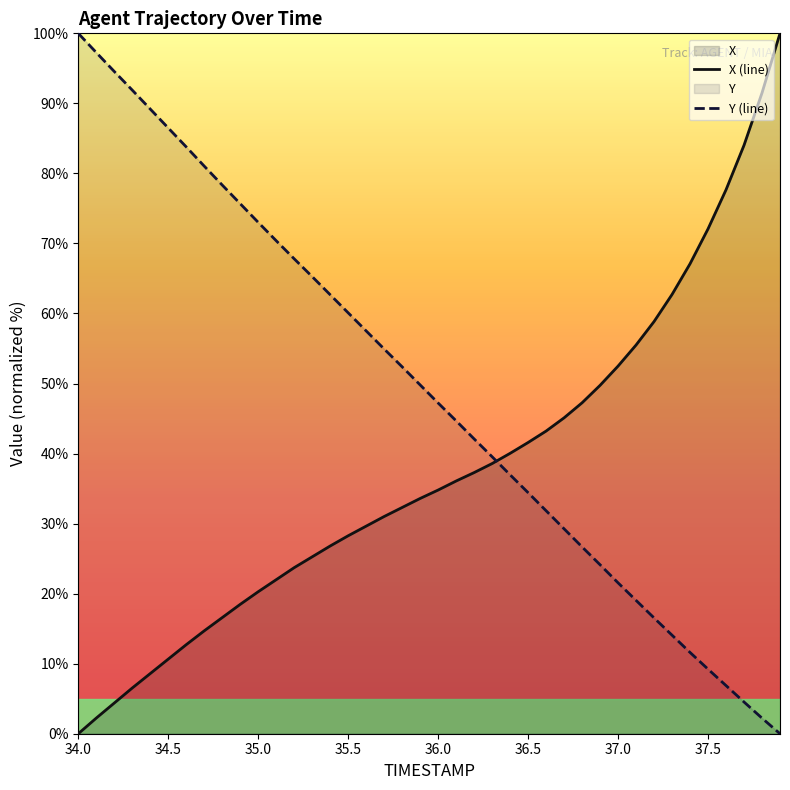

What is the average value of the Y series?

48.9